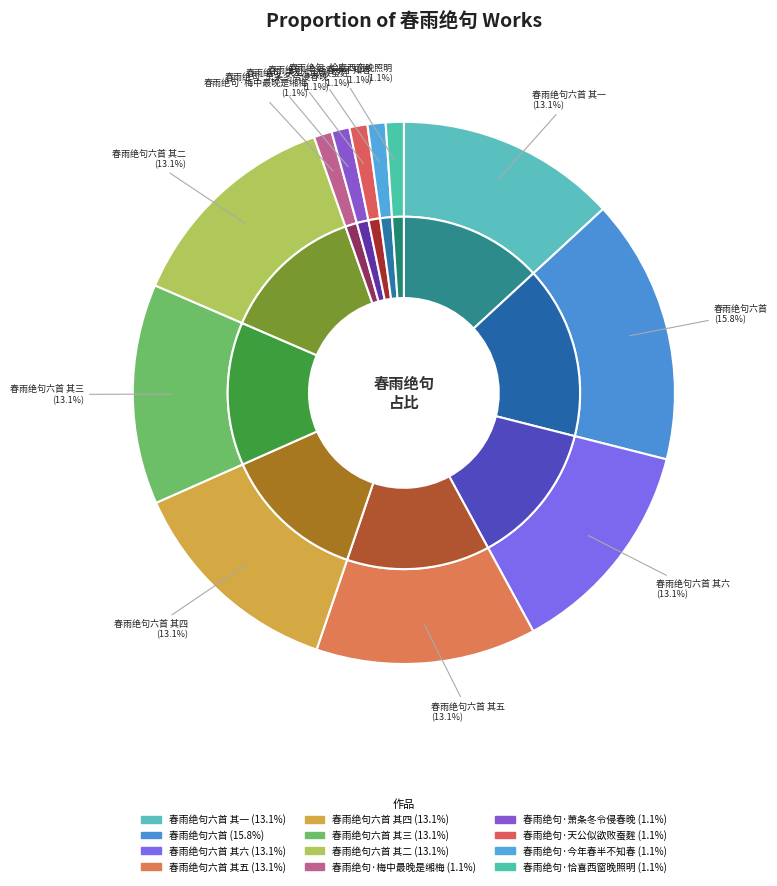

Is there a majority slice in this chart?

No